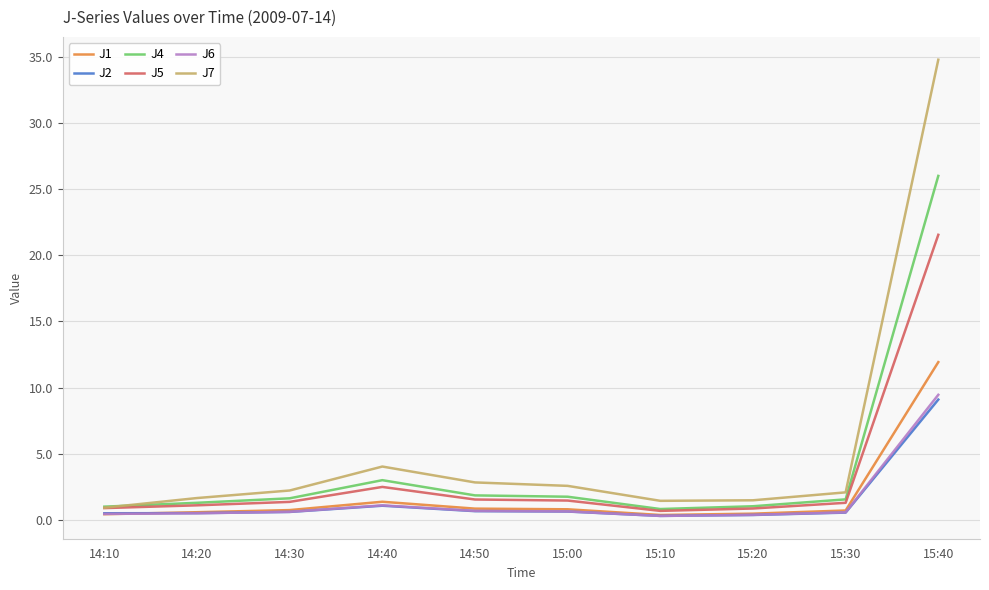

Which series changed the most between 14:40 and 15:10?

J7